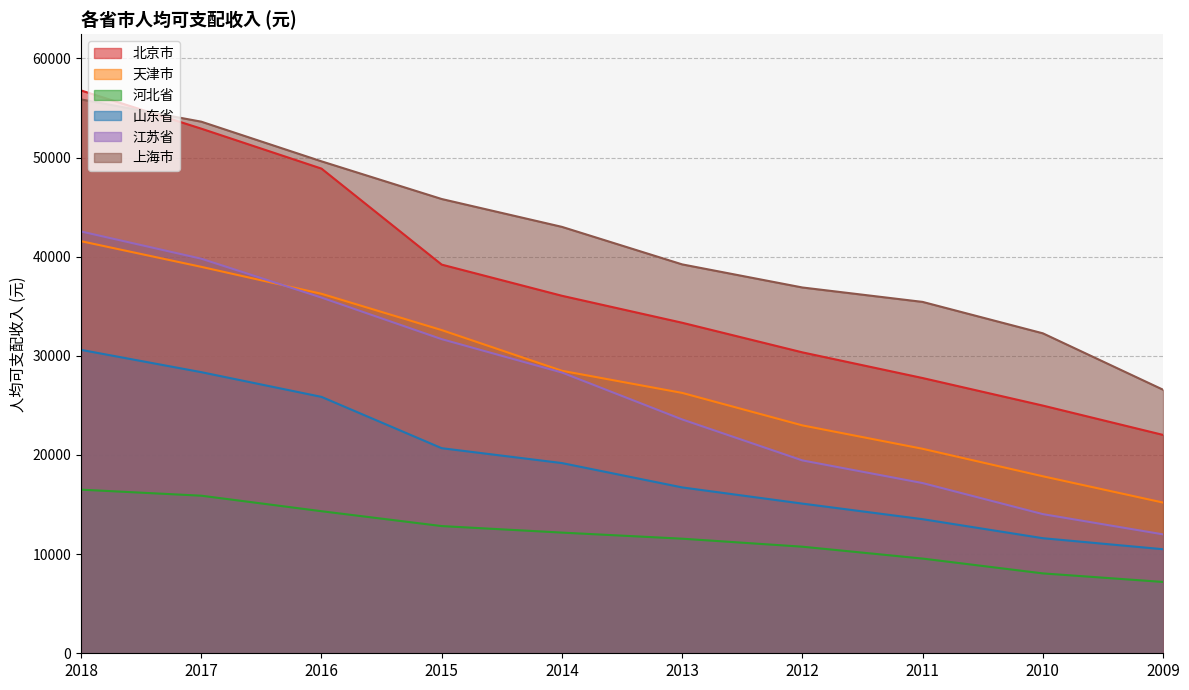

True or false: 江苏省 has more than 2 interior local peaks.

False